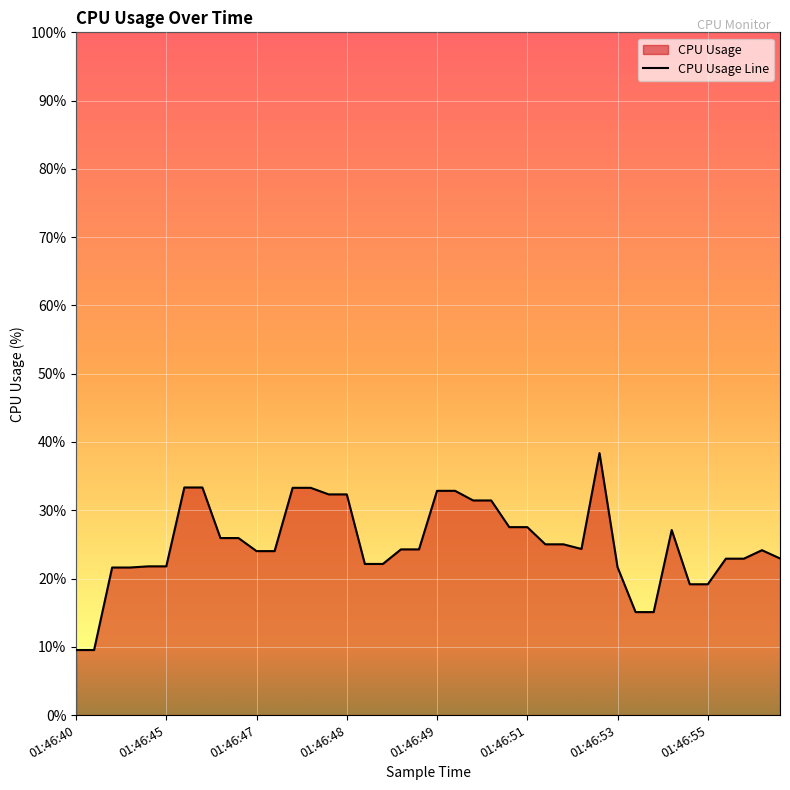

How many lines are shown in the chart?

1